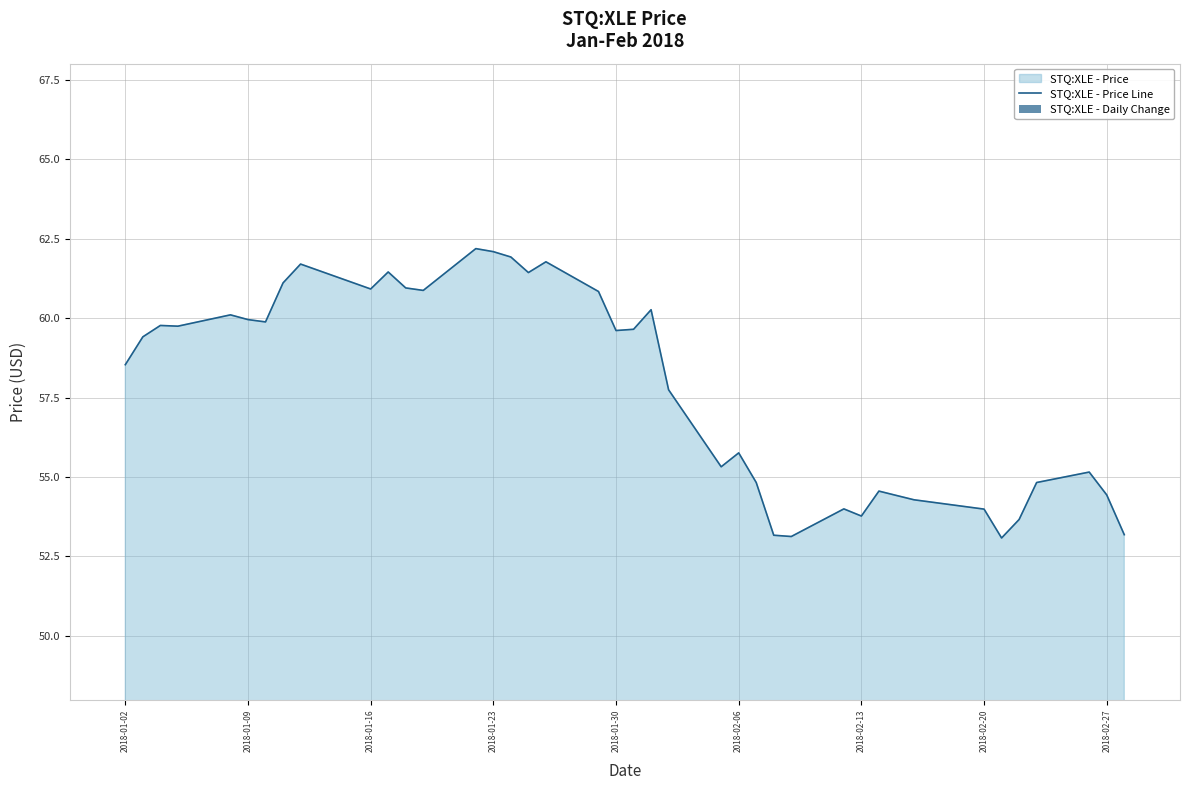

What is the maximum value for STQ:XLE - Price Line?

62.2